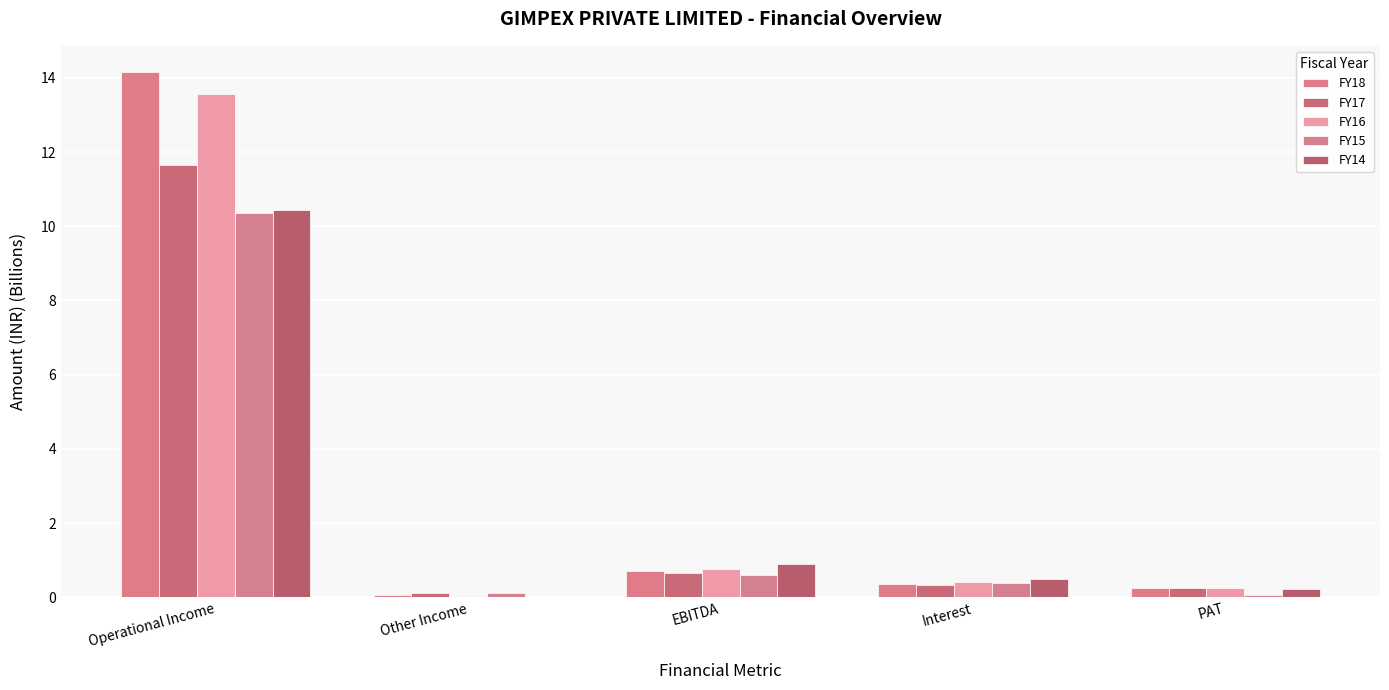

What are all the series names shown in the legend?

FY18, FY17, FY16, FY15, FY14